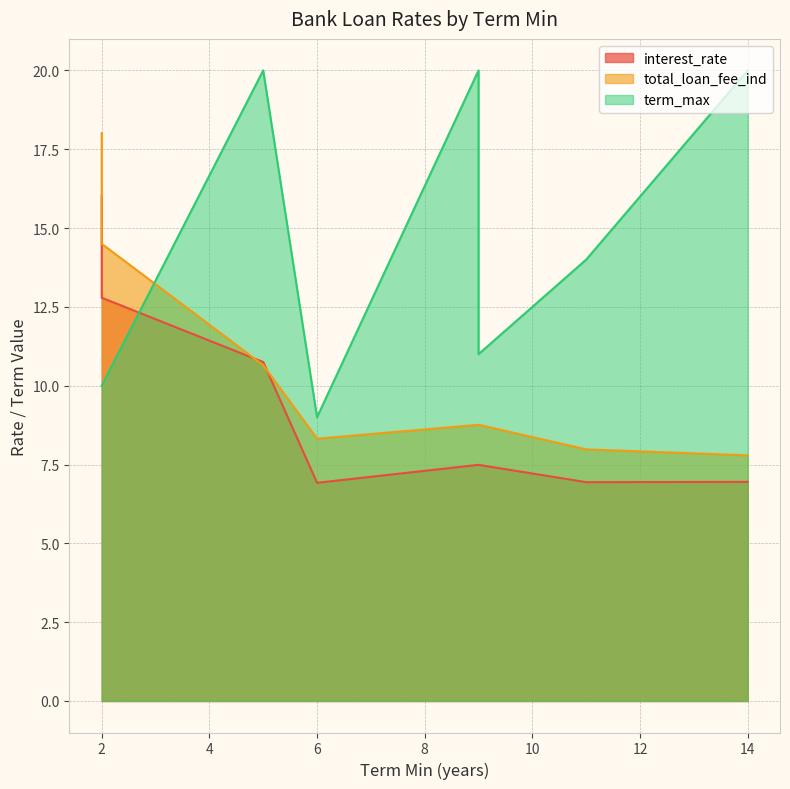

What is the total value across all series at 9?

36.2